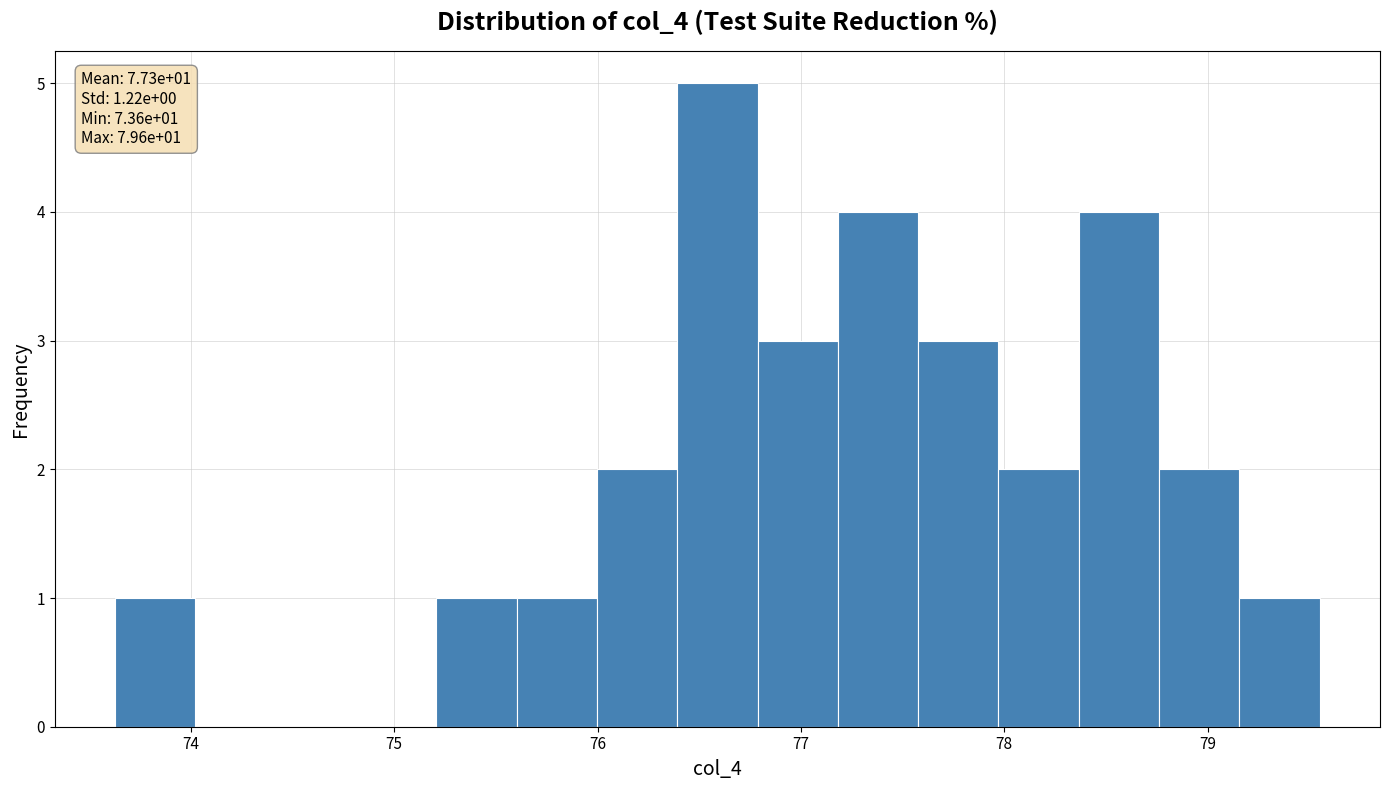

Around what value on the x-axis is the tallest bar? Give the approximate position of its centre, as read against the axis.

76.6